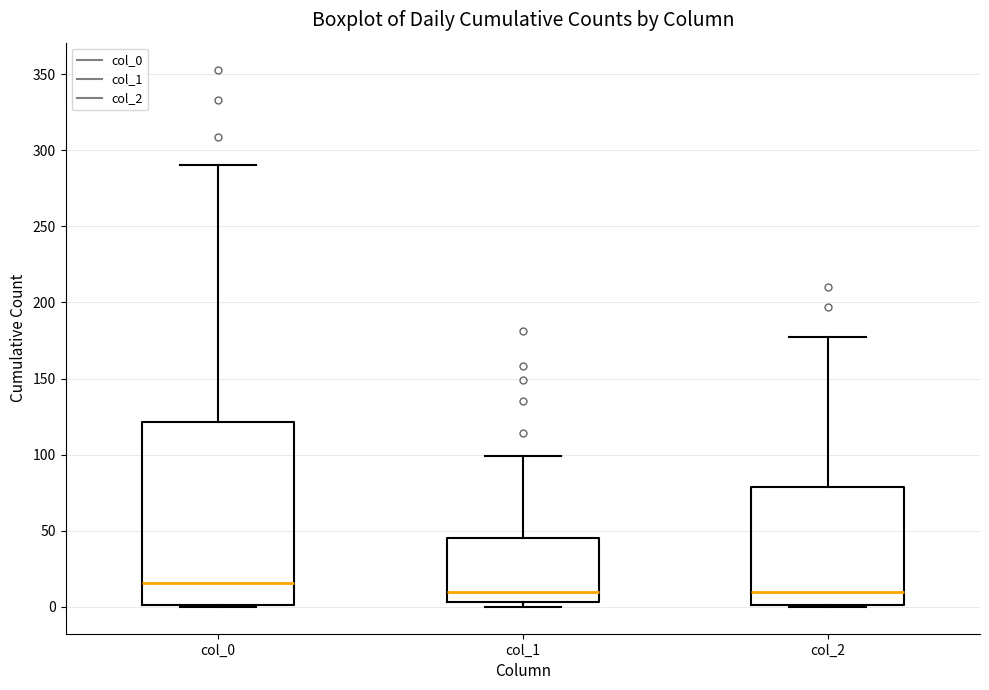

Where does the median line of the box for col_0 sit on the y-axis? The values are not printed on the chart, so give them approximately, as read against the axis.

15